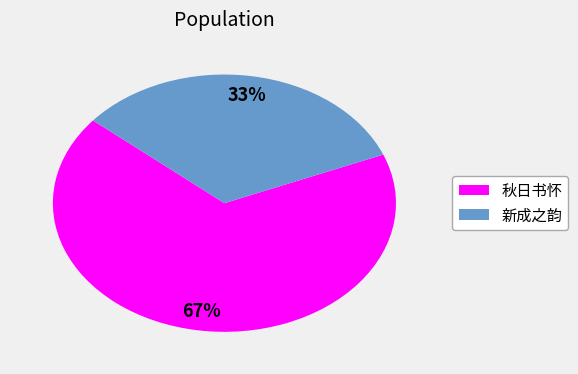

To the nearest percent, what is the average slice percentage?

50%